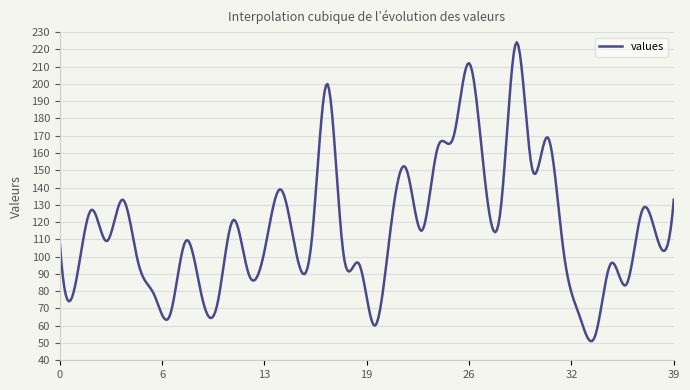

What is the minimum value shown in the chart?

51.1